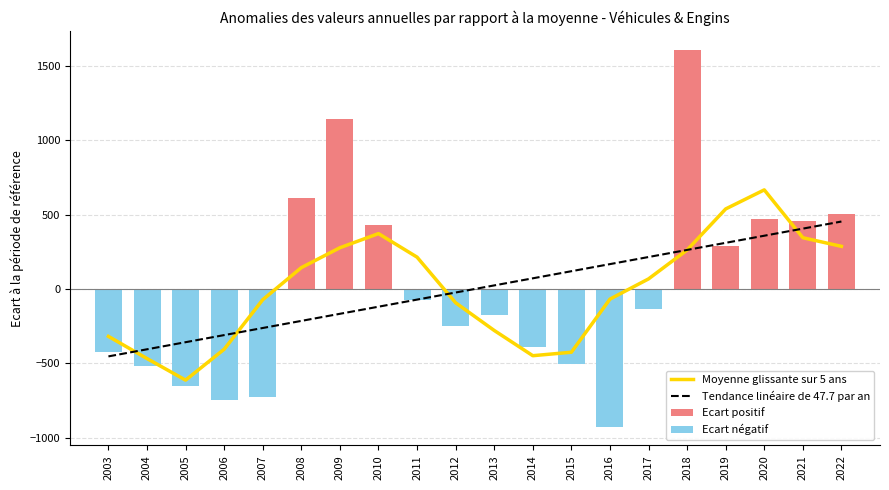

How many negative values does the Ecart négatif series have?

12